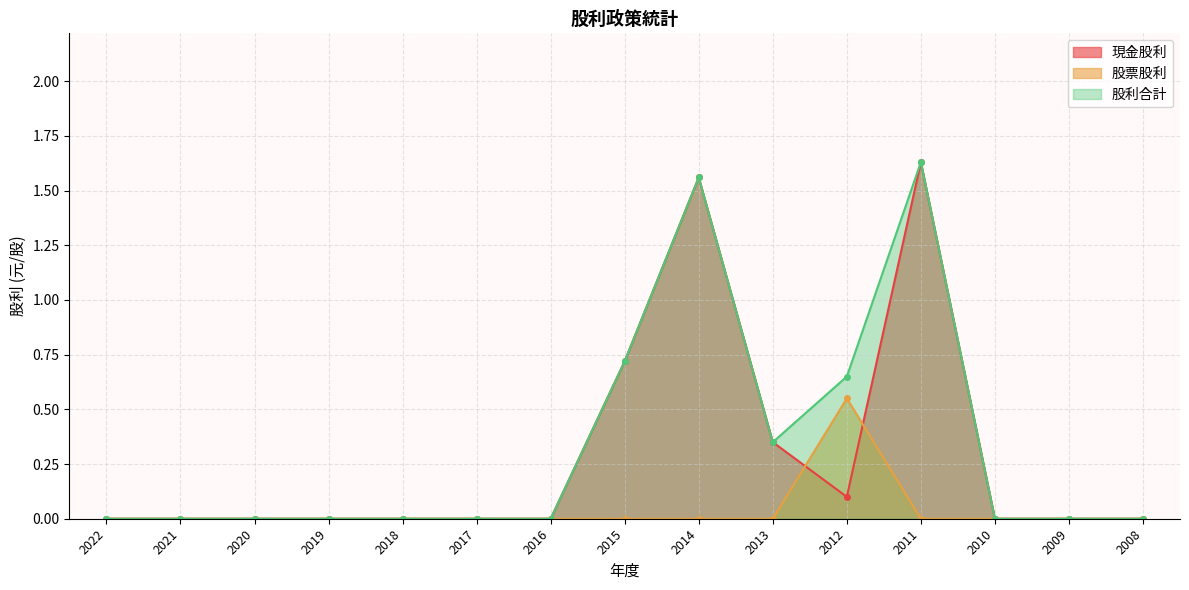

What is the maximum value shown in the chart?

1.6